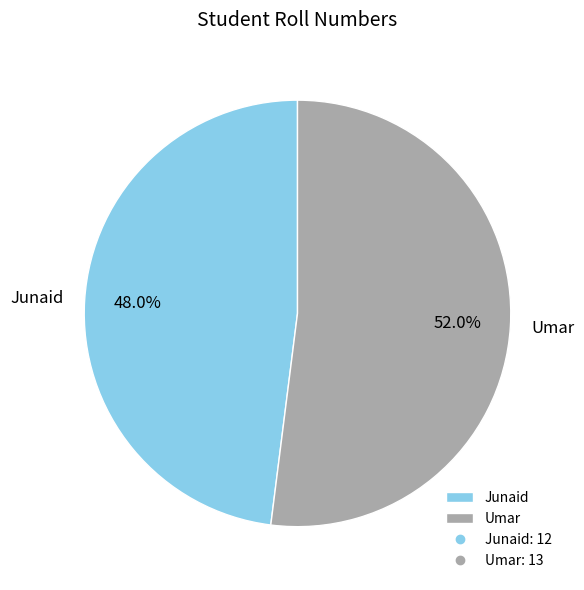

Which slice is the largest?

Umar